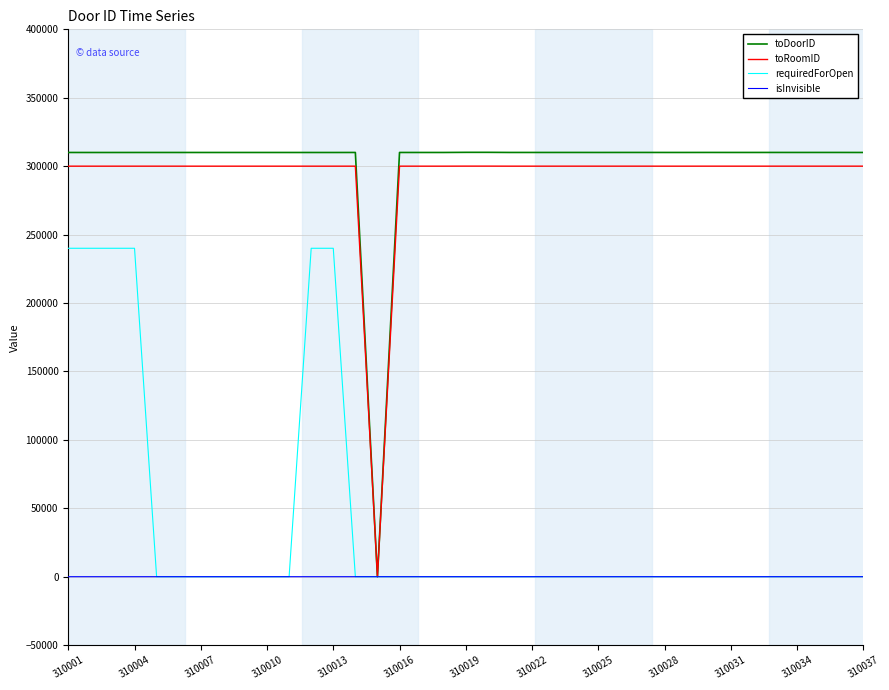

What is the greatest value displayed?

310111